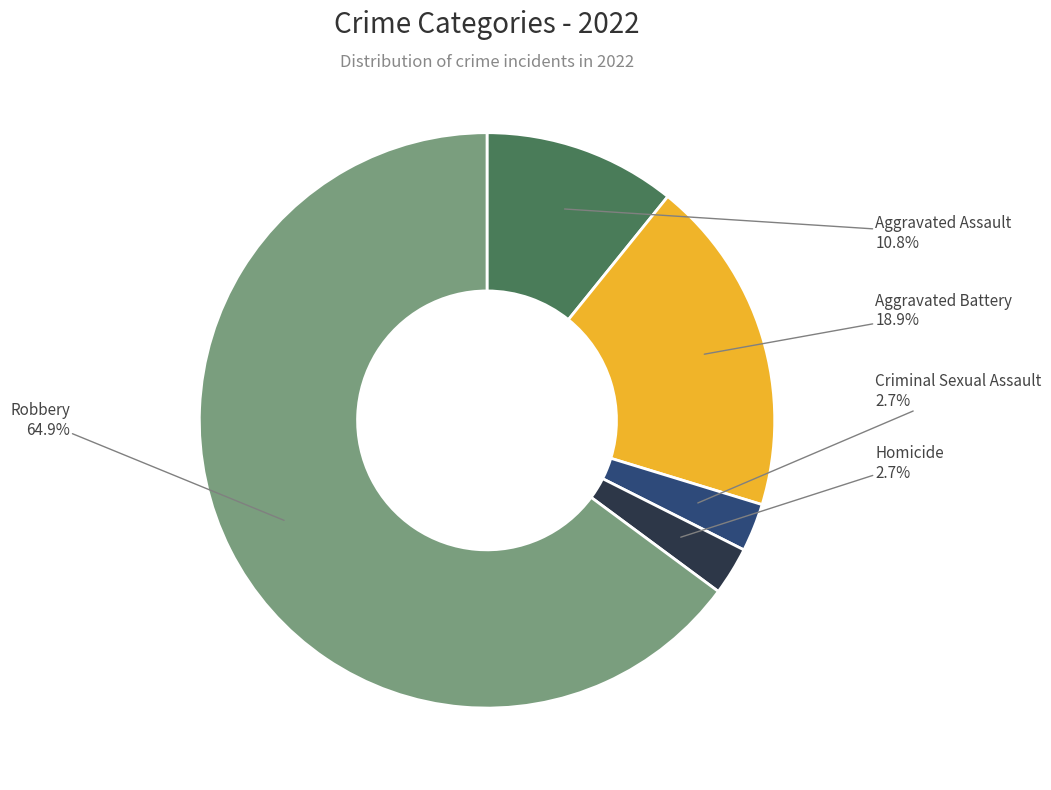

Combined, do Aggravated Battery and Criminal Sexual Assault account for over 50%?

No